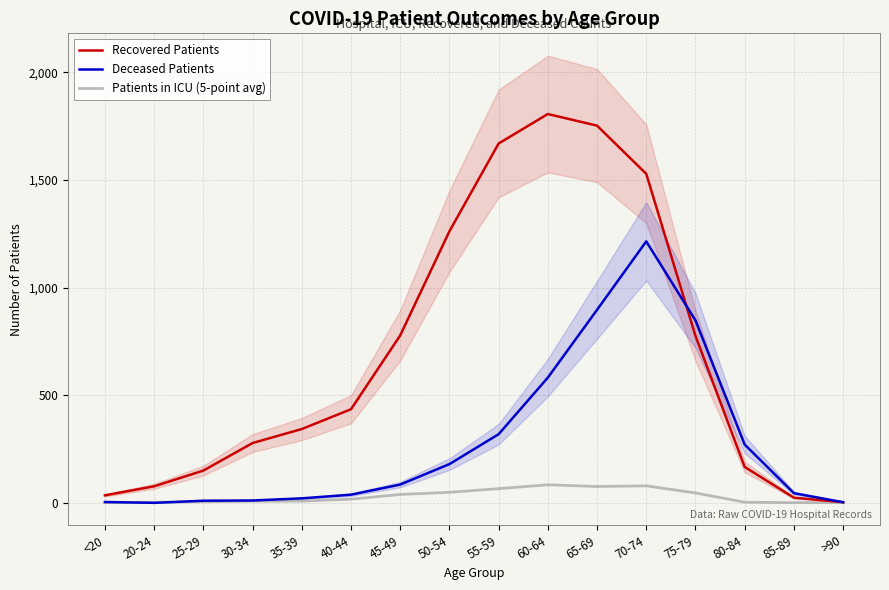

The value of Deceased Patients at 60-64 is 849. True or false?

False